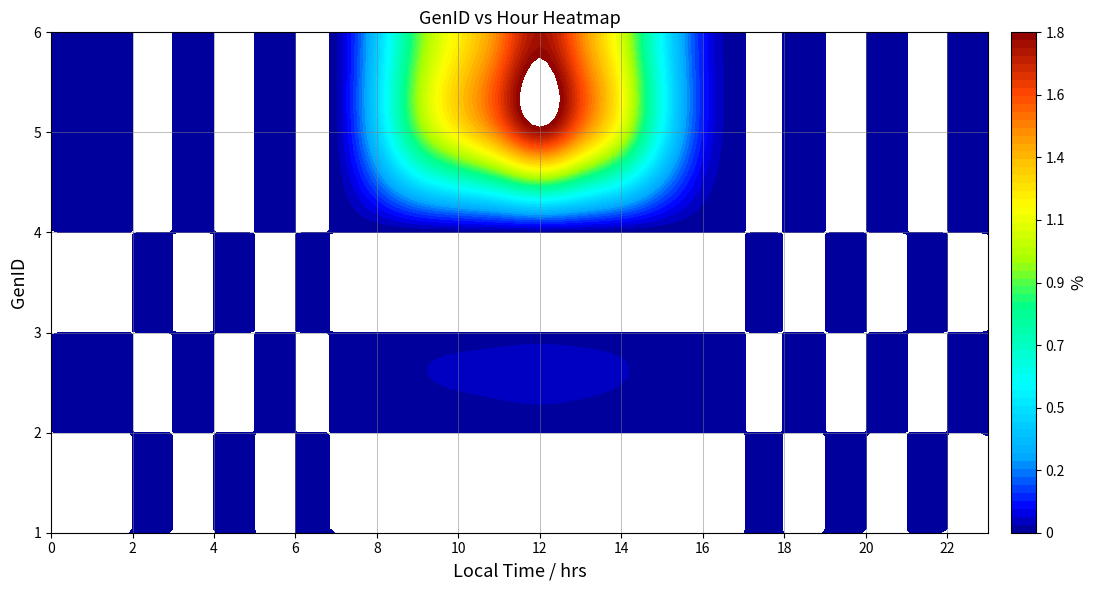

Is the value of 6 at 15 greater than the value of 4 at 18?

Yes